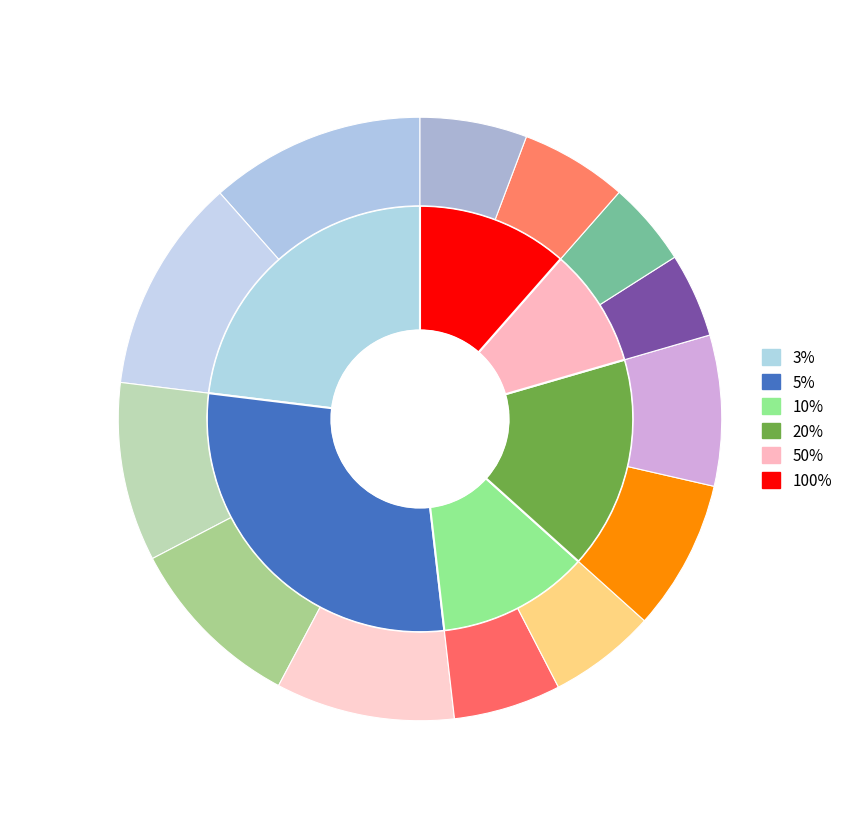

Is there any slice that represents more than half of the pie?

No